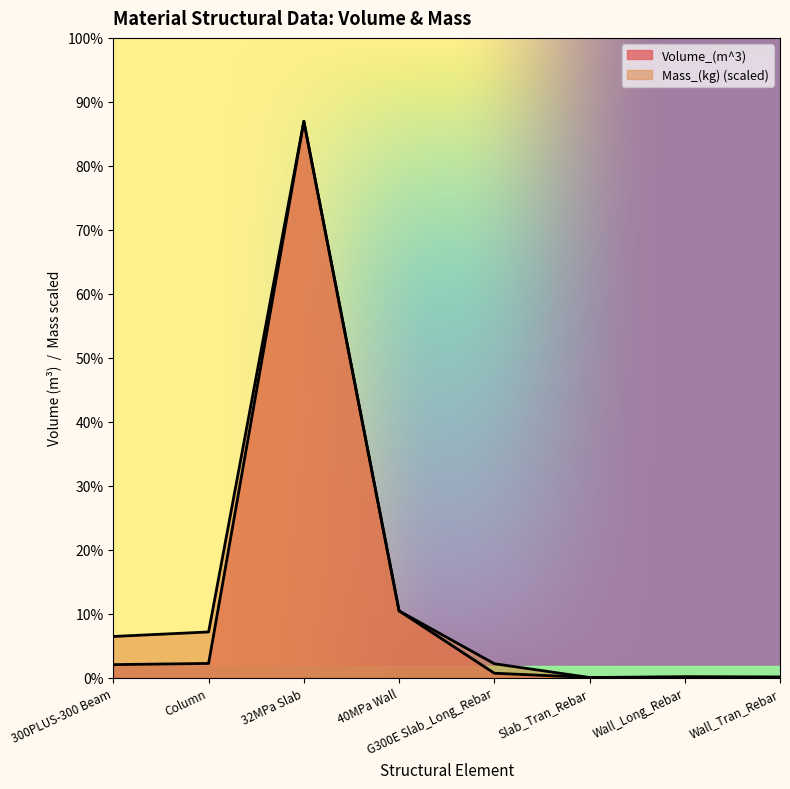

What is the difference between the maximum and minimum values in the Mass_(kg) series?

7484.9